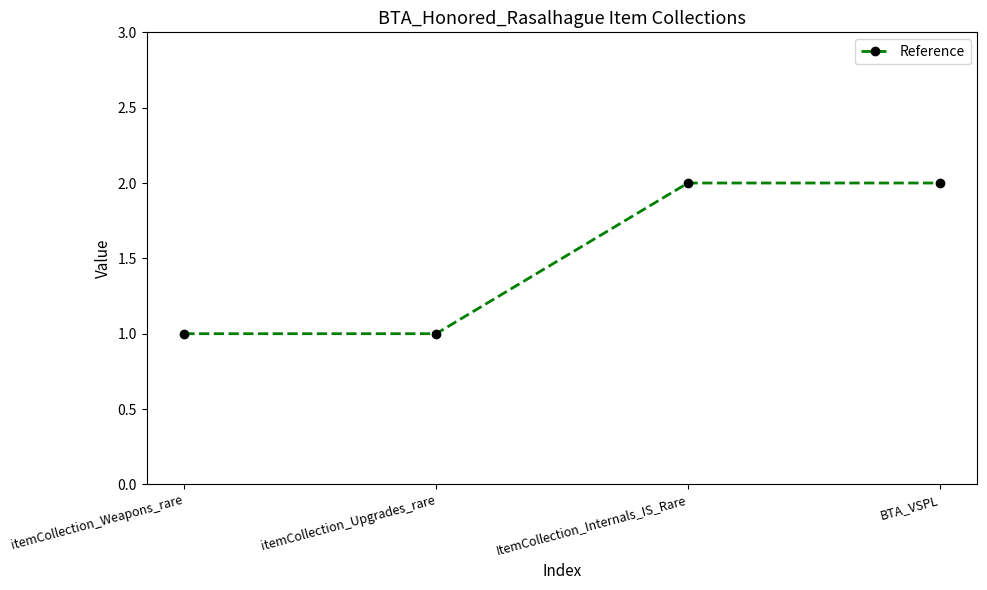

Between itemCollection_Upgrades_rare and BTA_VSPL, which is larger?

BTA_VSPL